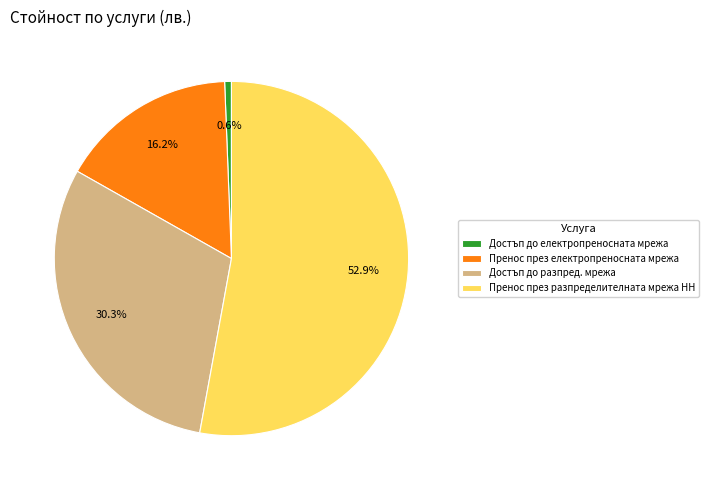

Rank the categories by value from highest to lowest.

Пренос през разпределителната мрежа НН, Достъп до разпред. мрежа, Пренос през електропреносната мрежа, Достъп до електропреносната мрежа